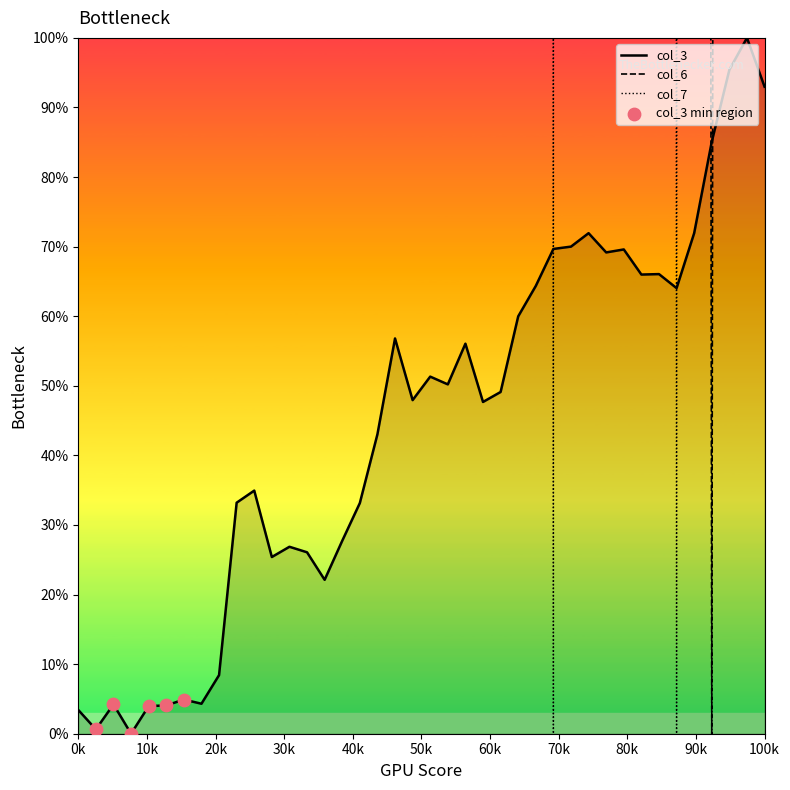

Which series contains the lowest Y value?

col_3